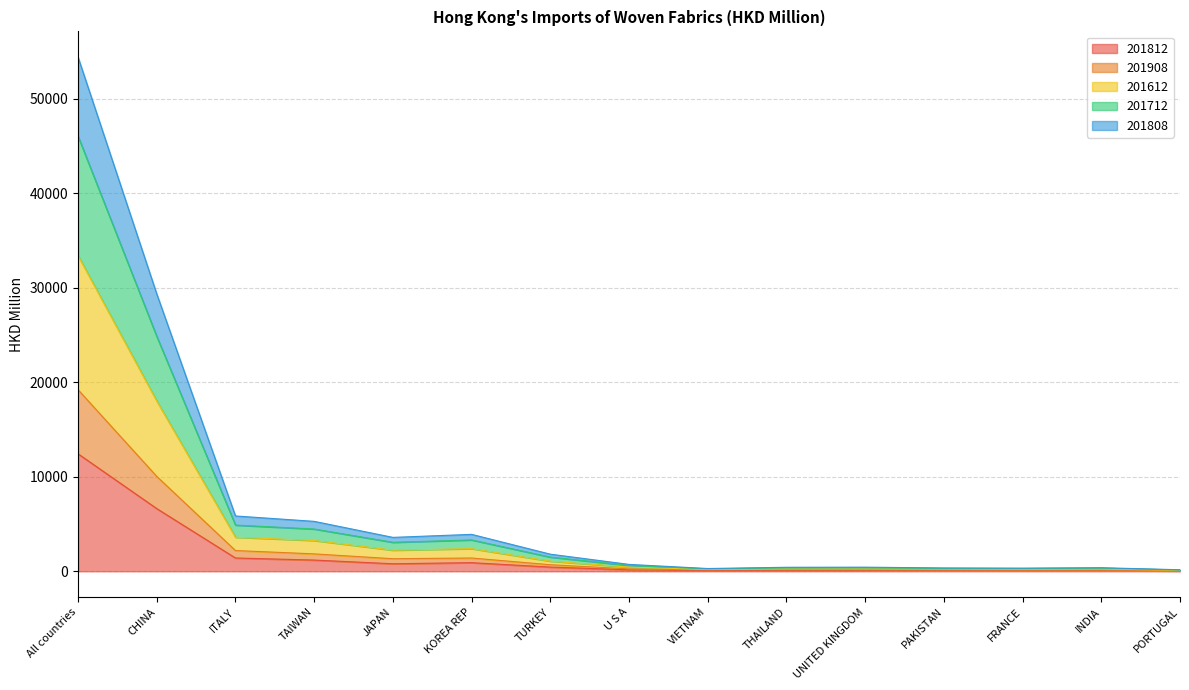

At which category is the sum across all series the highest?

All countries